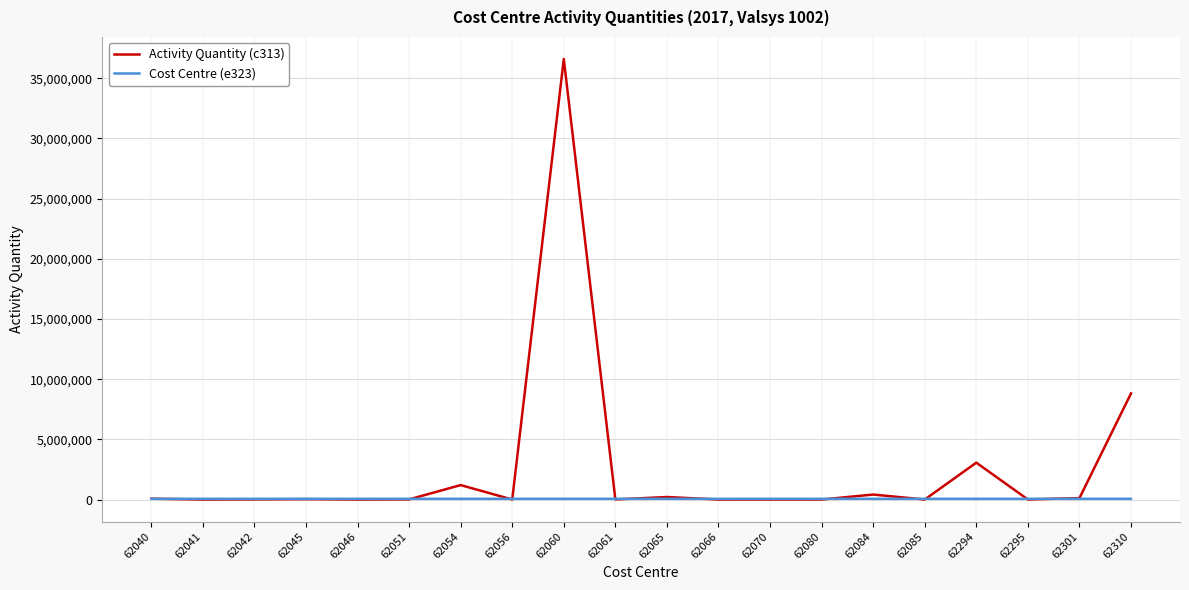

What is the maximum value shown in the chart?

36603493